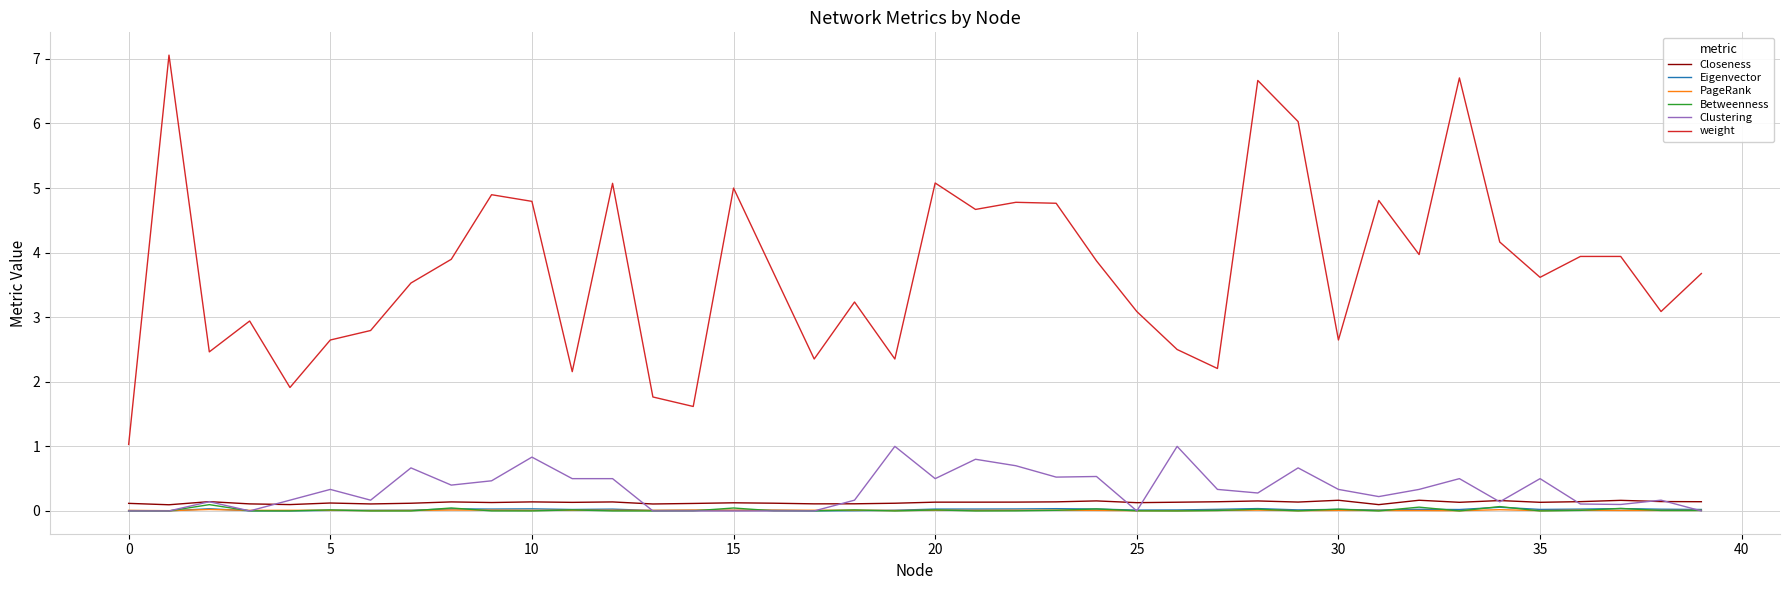

What are all the series names shown in the legend?

Closeness, Eigenvector, PageRank, Betweenness, Clustering, weight